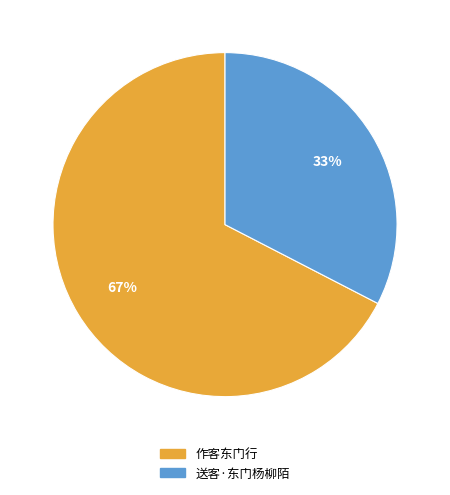

What is the largest slice in the pie chart?

作客东门行